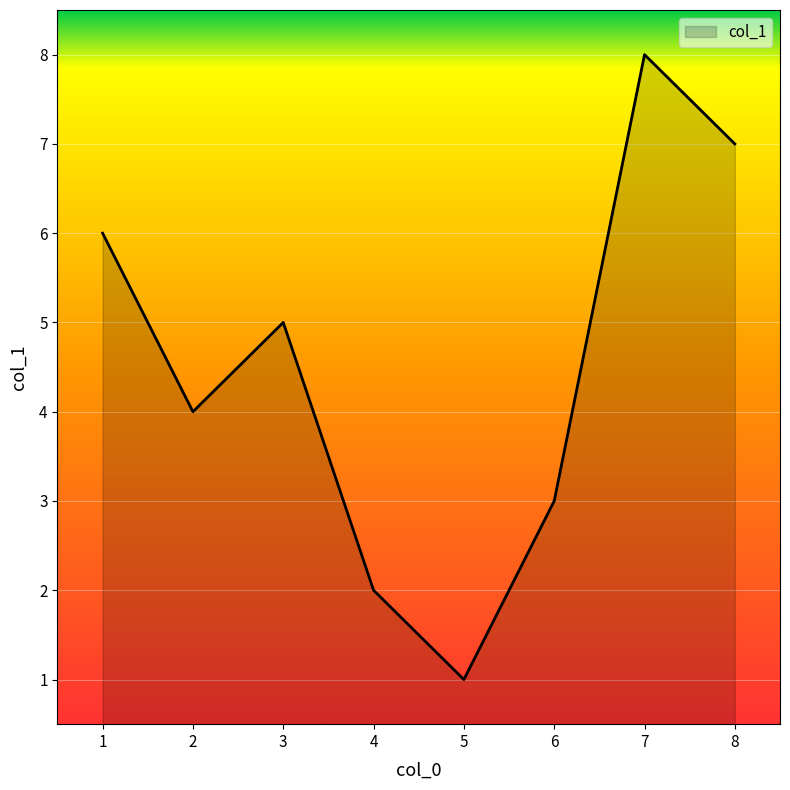

What is the approximate value at 7?

8